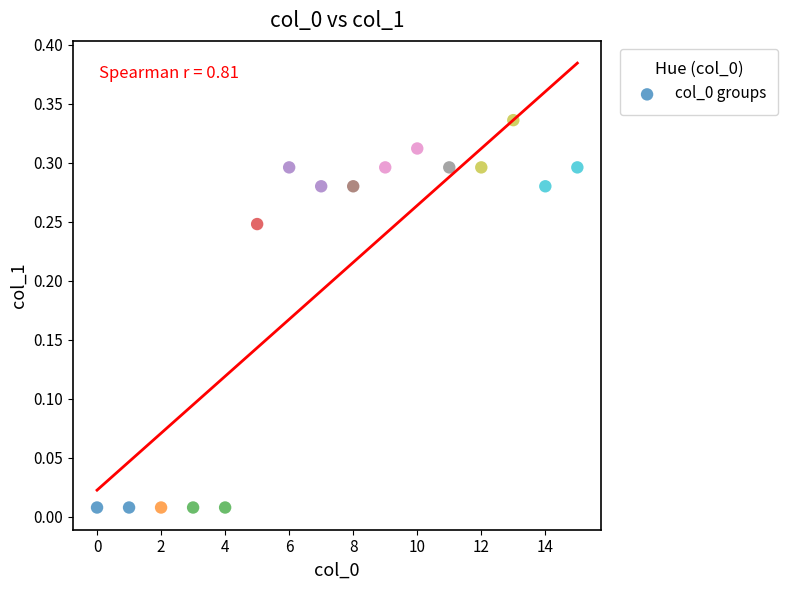

How many data points are displayed?

16